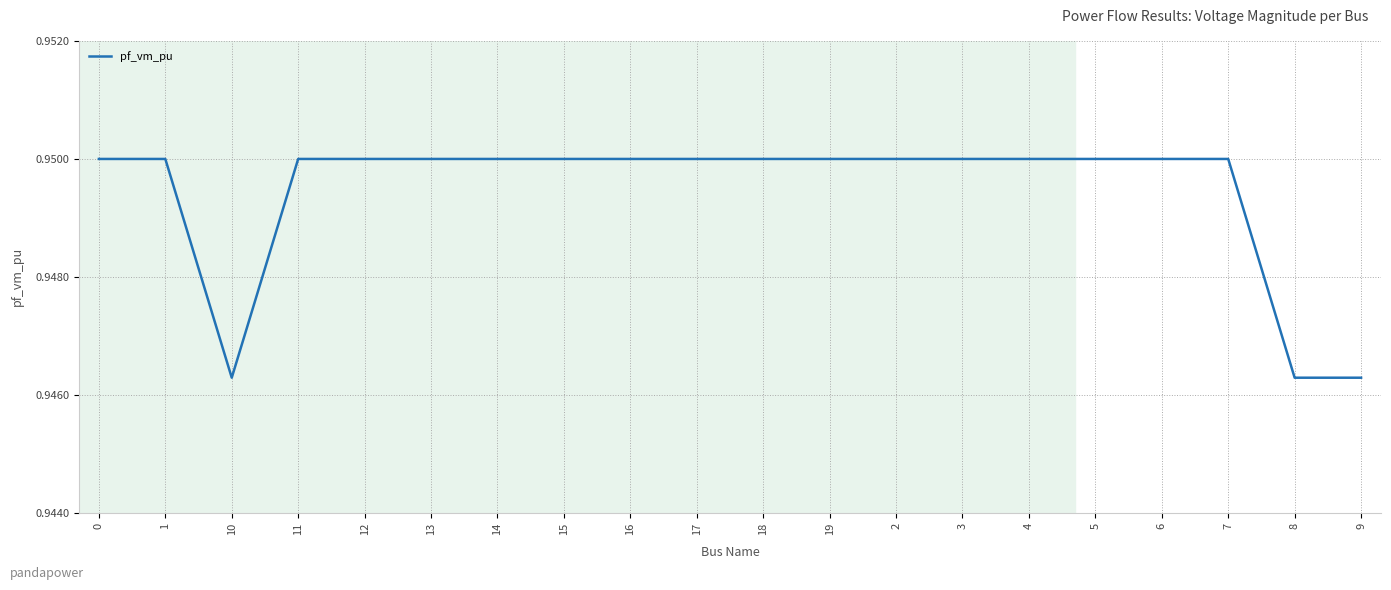

What position from the left is 13?

6